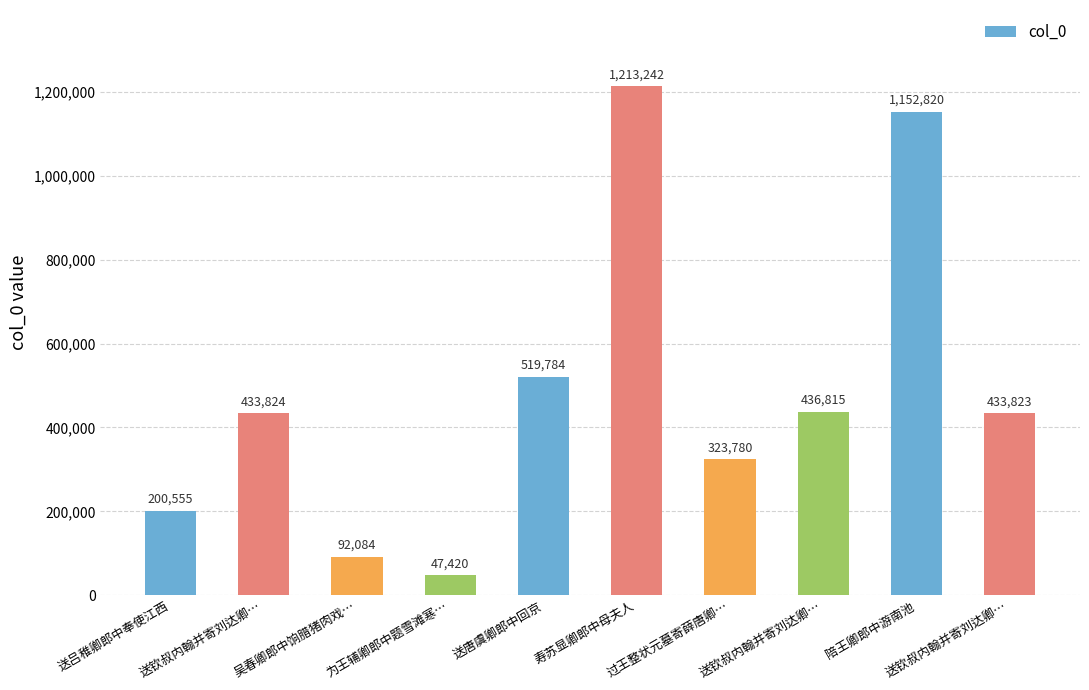

How many distinct data groups are displayed?

1